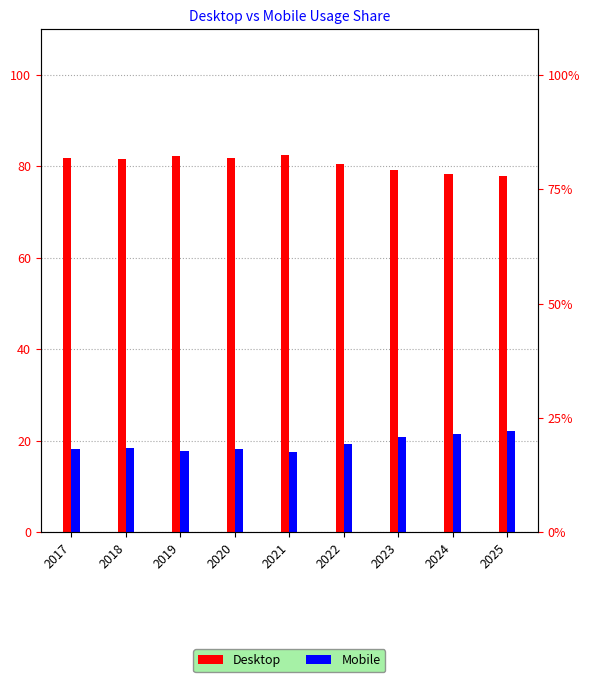

List the labels in order of Mobile value, largest first.

2025, 2024, 2023, 2022, 2018, 2020, 2017, 2019, 2021